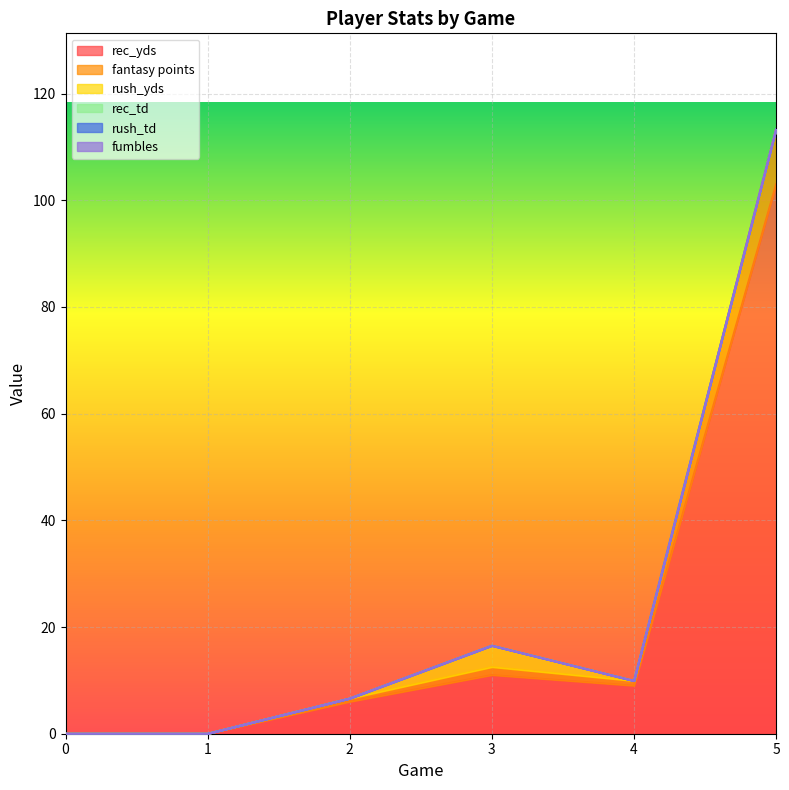

How many data points does each series have?

6